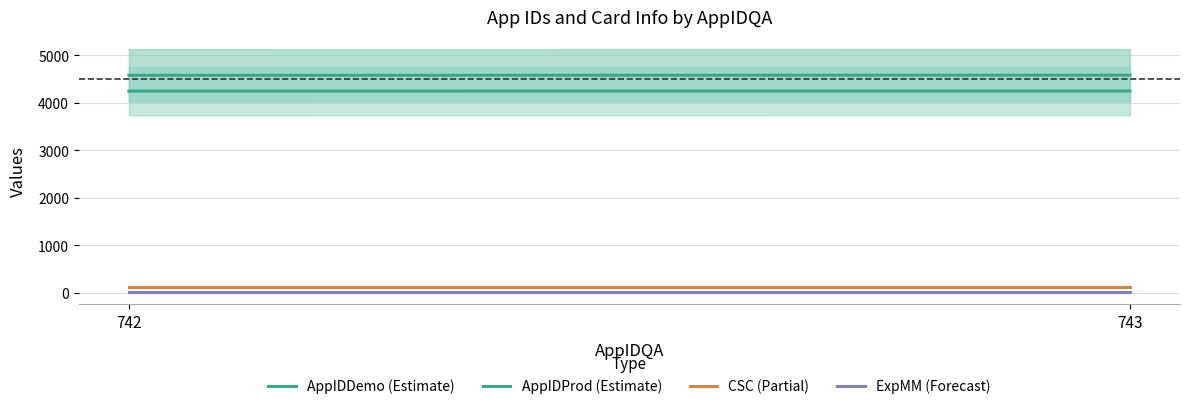

Reading right to left, extract all data points from this chart.

AppIDDemo (Estimate): 4250	4249
AppIDProd (Estimate): 4584	4583
CSC (Partial): 123	123
ExpMM (Forecast): 12	12